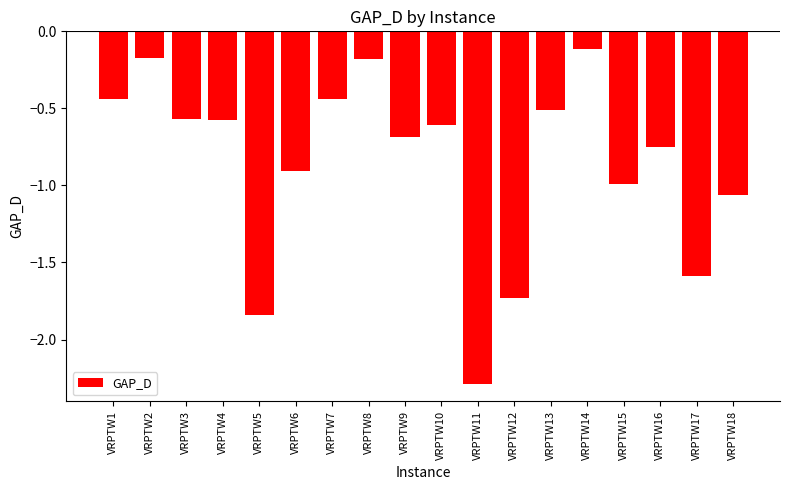

The chart shows a value of -0.4 at VRPTW6. True or false?

False